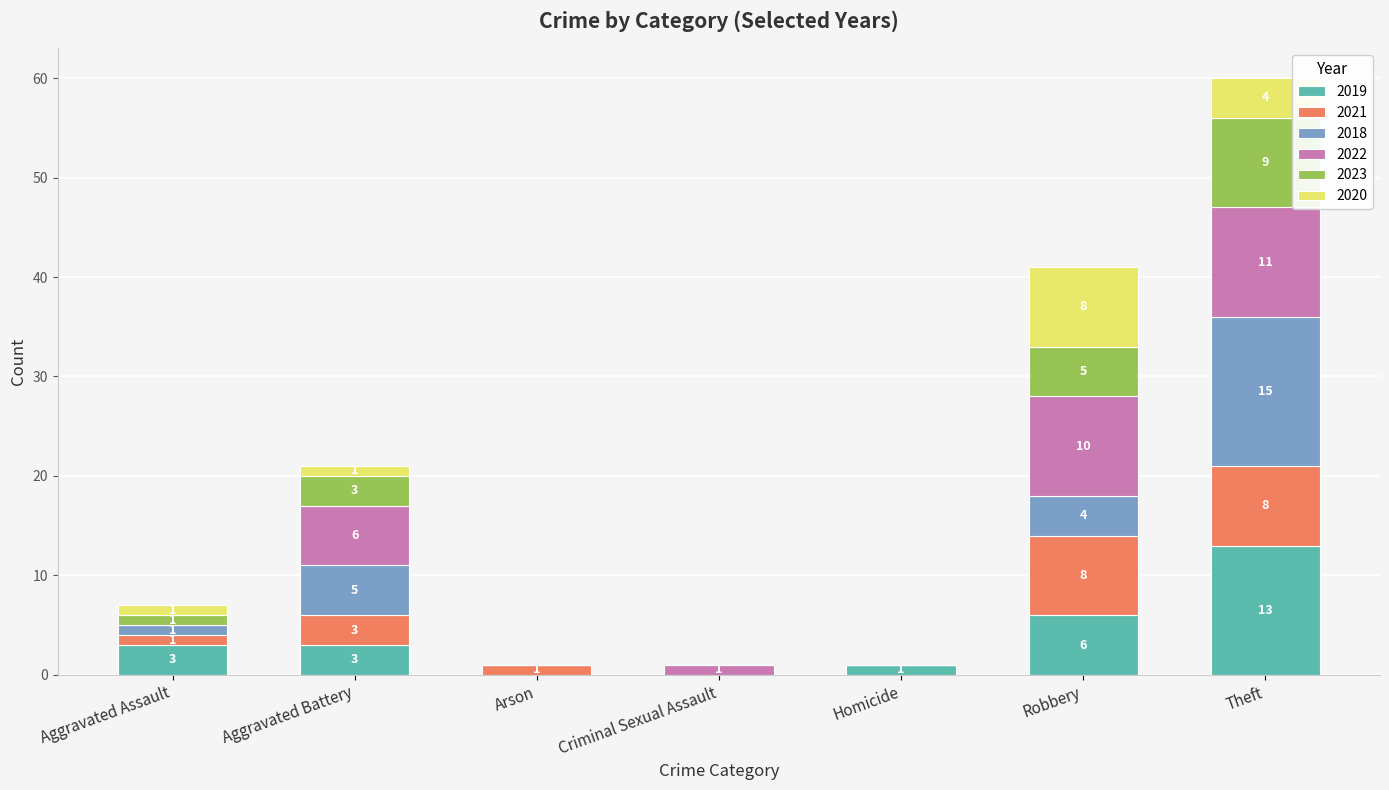

Which category has the highest value in the 2019 series?

Theft